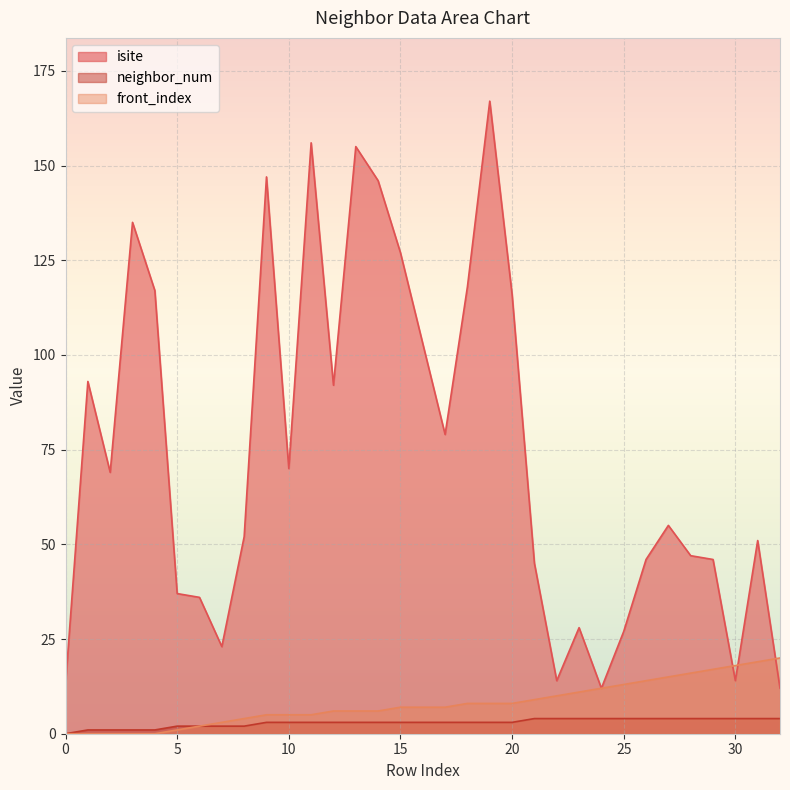

True or false: neighbor_num and isite cross at least once.

False